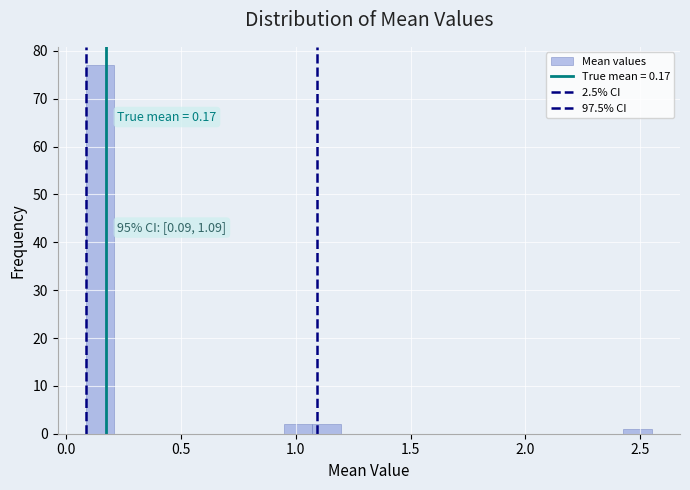

Read against the x-axis, roughly where is the centre of the tallest bar?

0.15